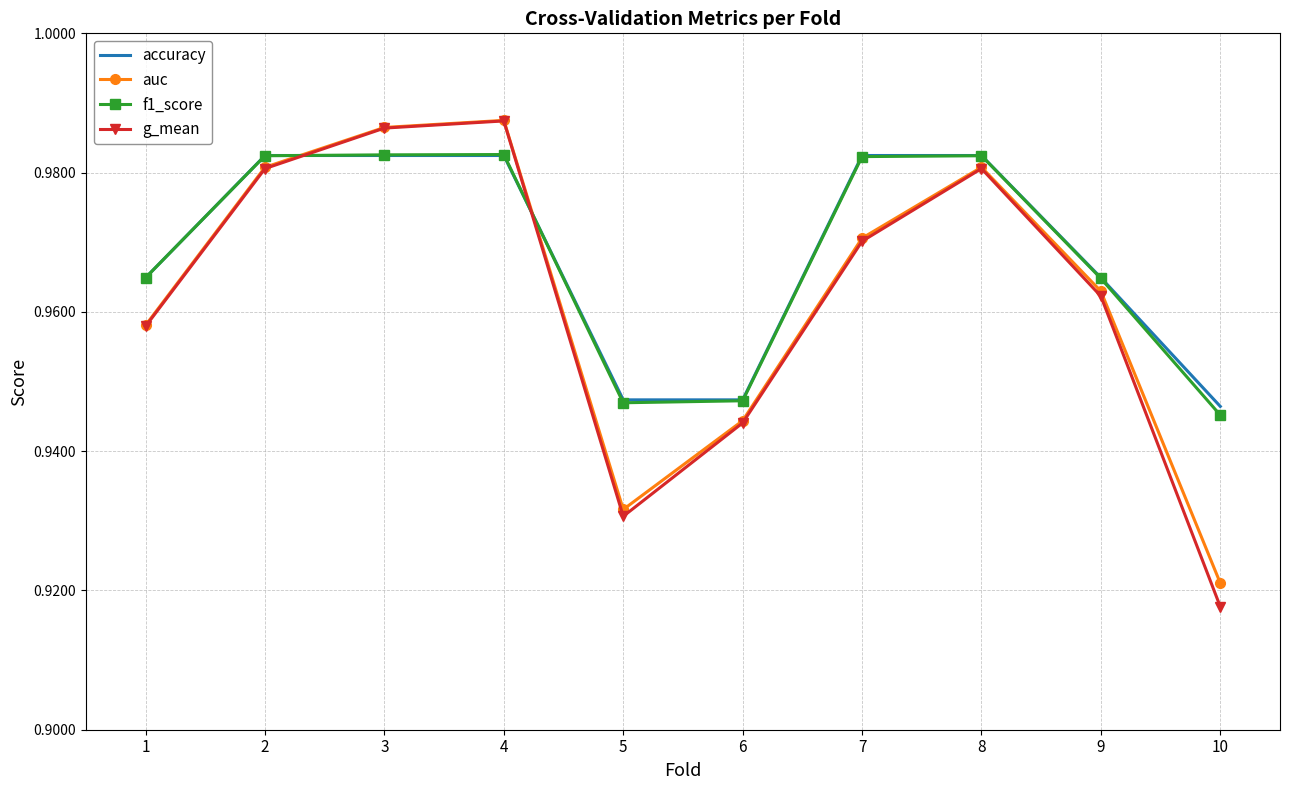

At how many categories does at least one series exceed 0?

10